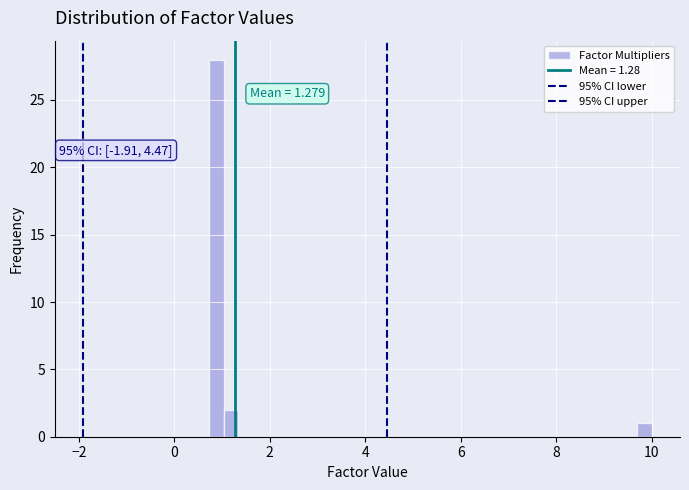

Around what value on the x-axis is the tallest bar? Give the approximate position of its centre, as read against the axis.

0.8